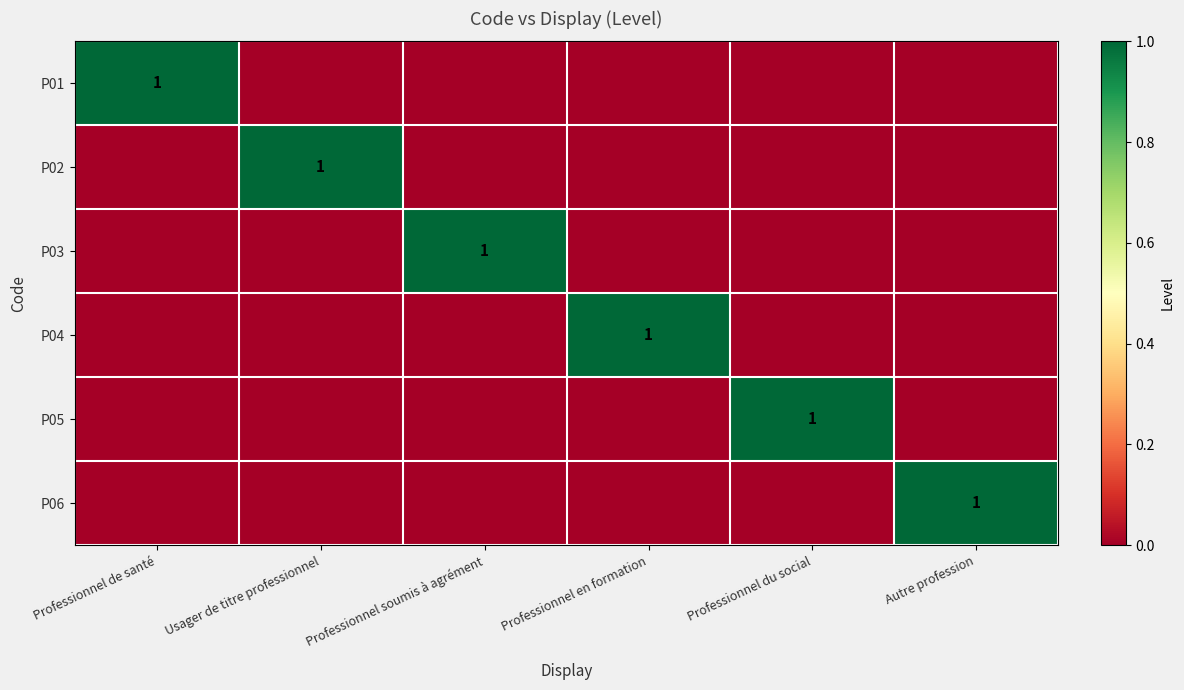

The value of P04 at Professionnel en formation is 0. True or false?

False